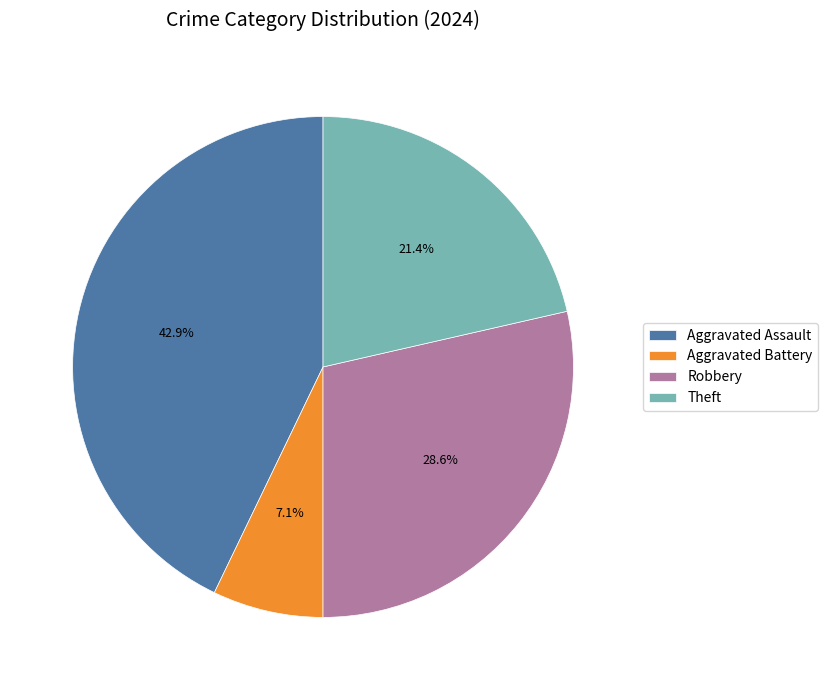

Rank the categories by value from highest to lowest.

Aggravated Assault, Robbery, Theft, Aggravated Battery